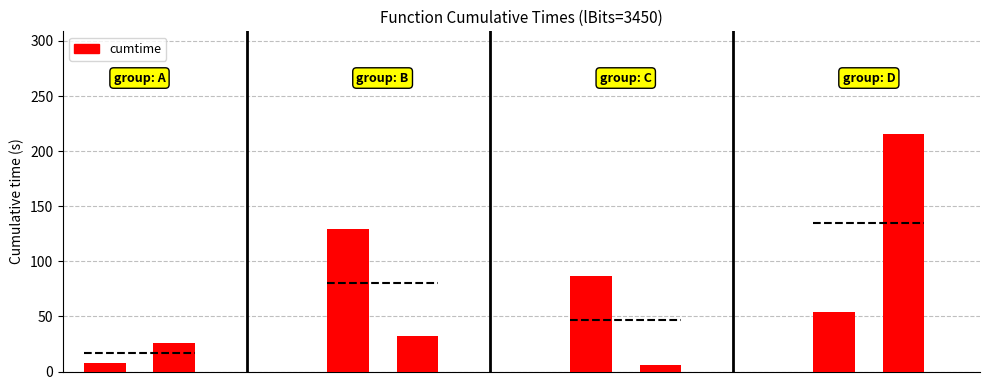

What is the smallest value displayed?

6.2